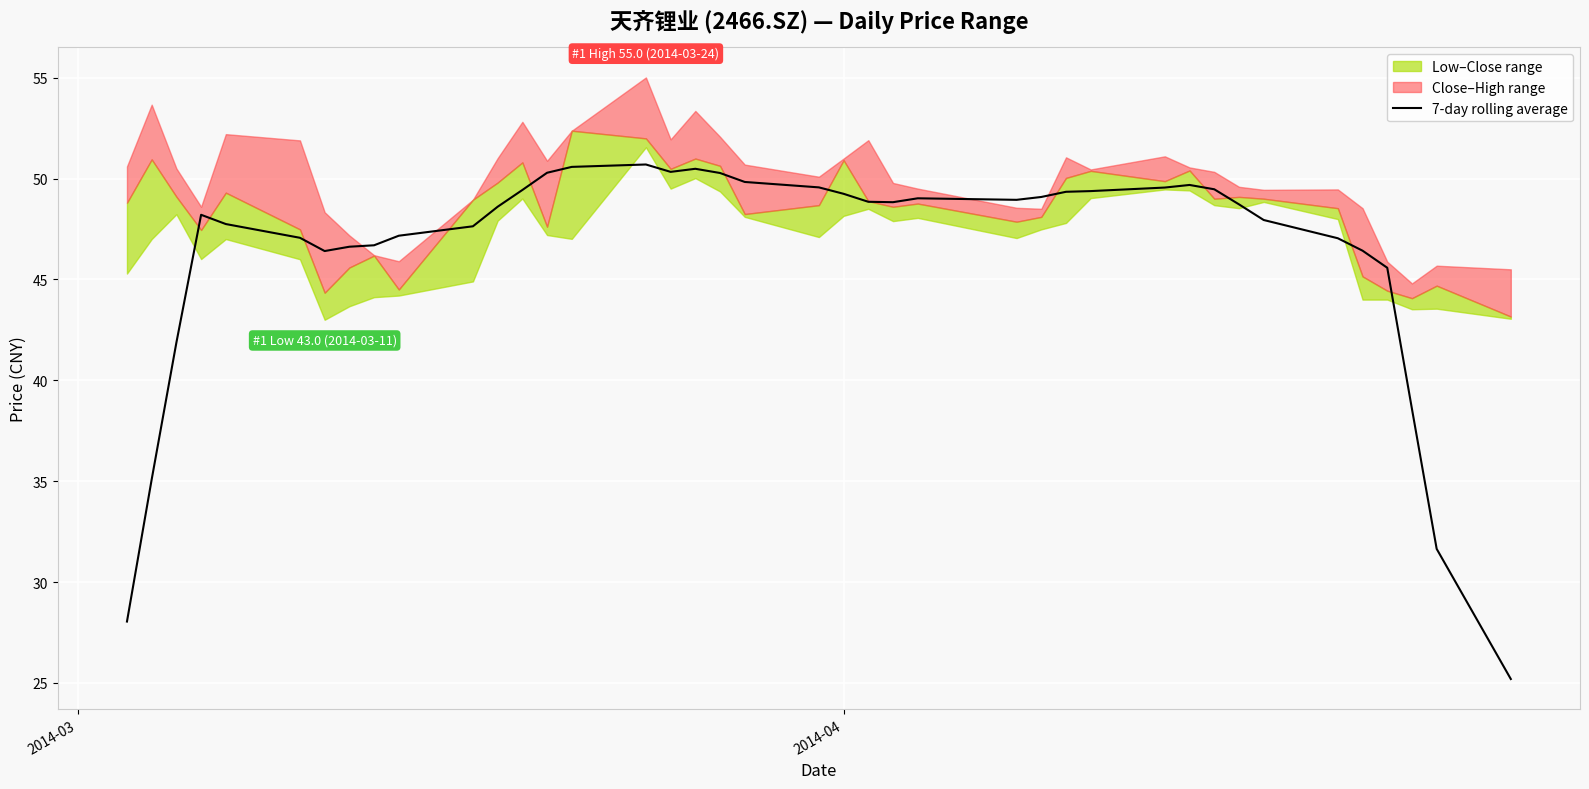

How many lines are shown in the chart?

1